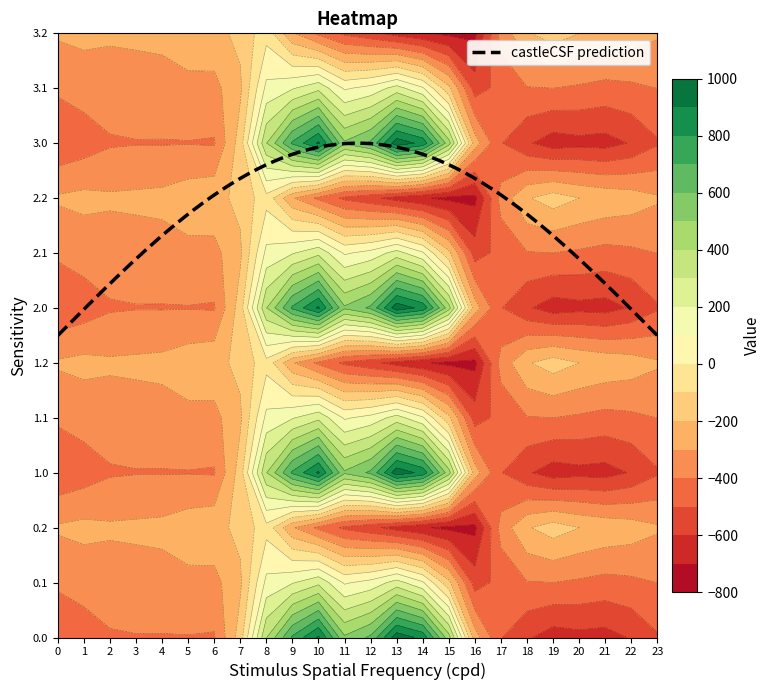

What is the difference between the 1.1 values at 21 and 3?

89.7